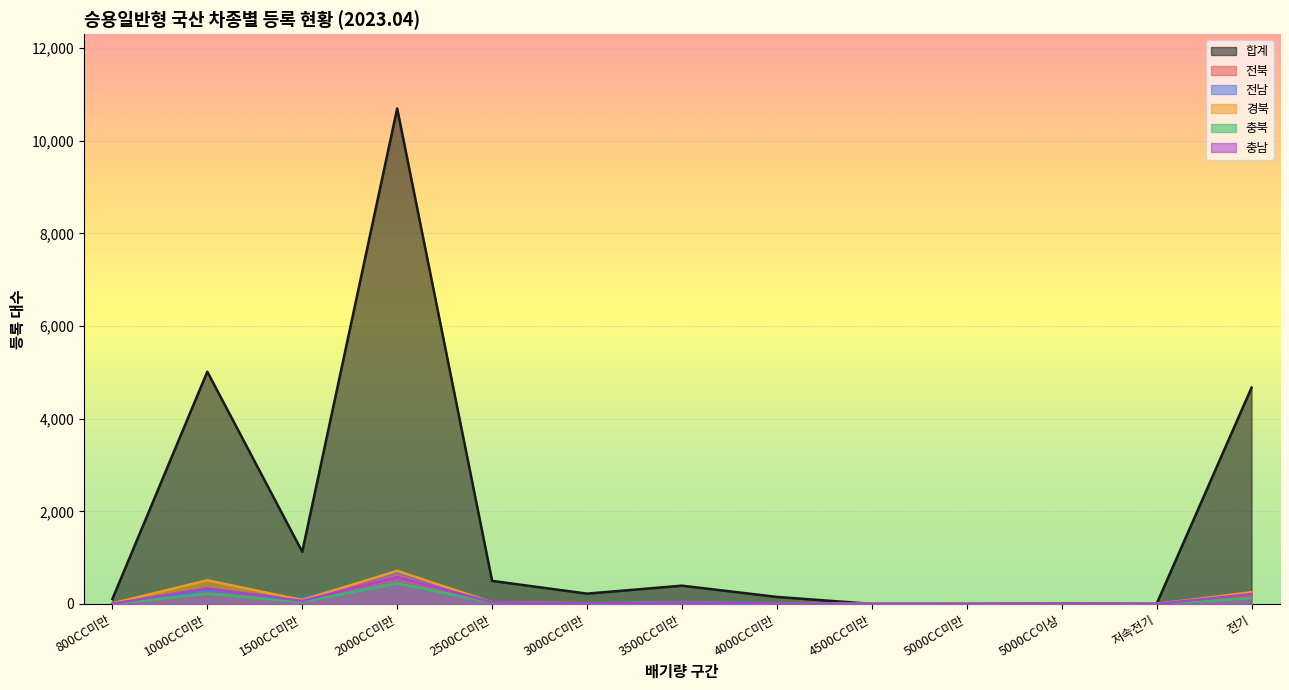

Is the value of 경북 at 3500CC미만 greater than the value of 전남 at 1500CC미만?

No